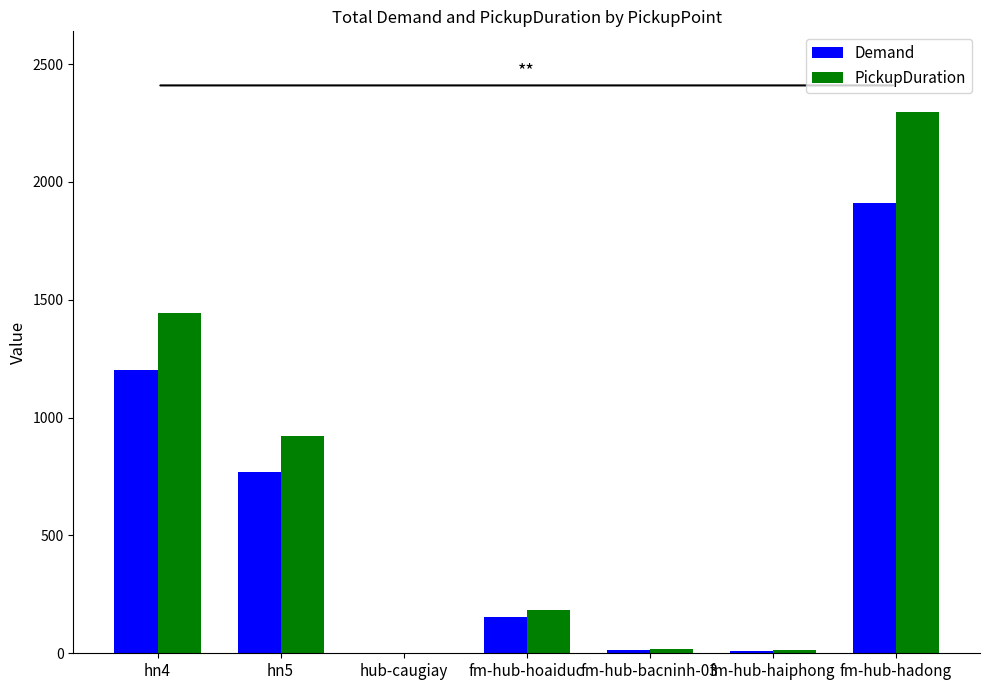

What is the maximum value for PickupDuration?

2294.6